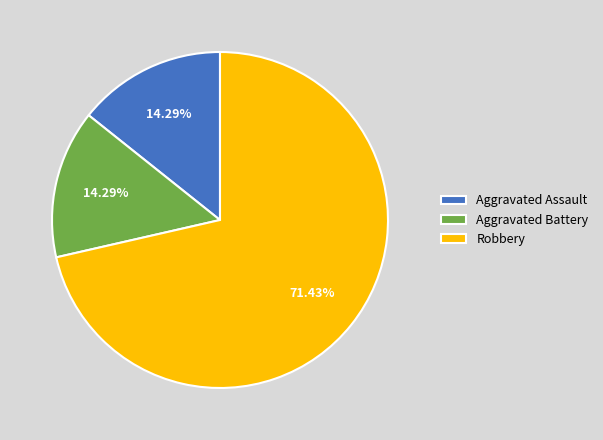

What percentage is the Aggravated Assault slice, to the nearest percent?

14%